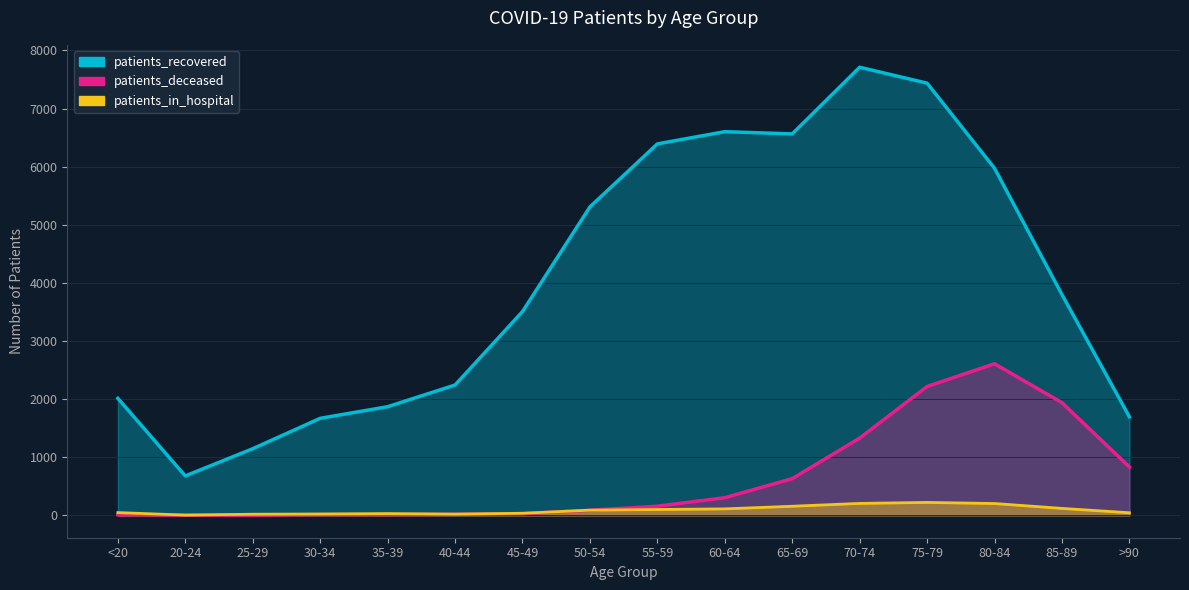

At which category does patients_in_hospital reach its first local peak?

35-39